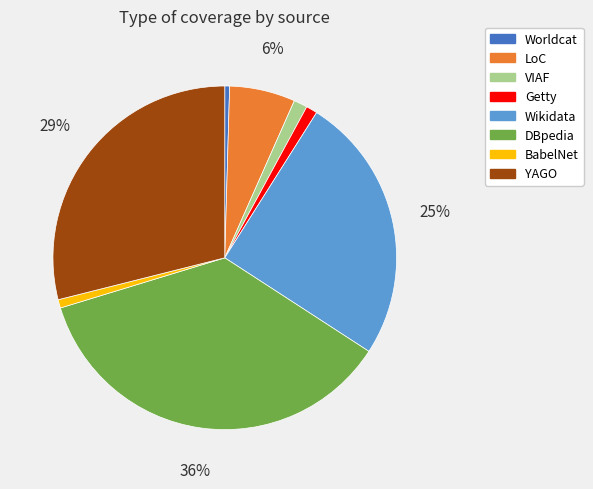

How many segments does this pie chart have?

8